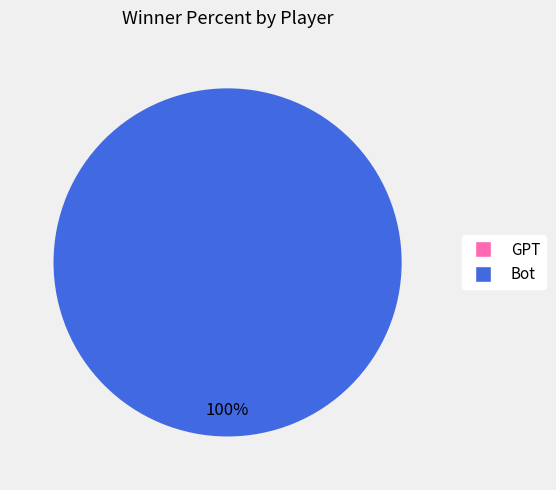

Count the number of slices in the pie.

2